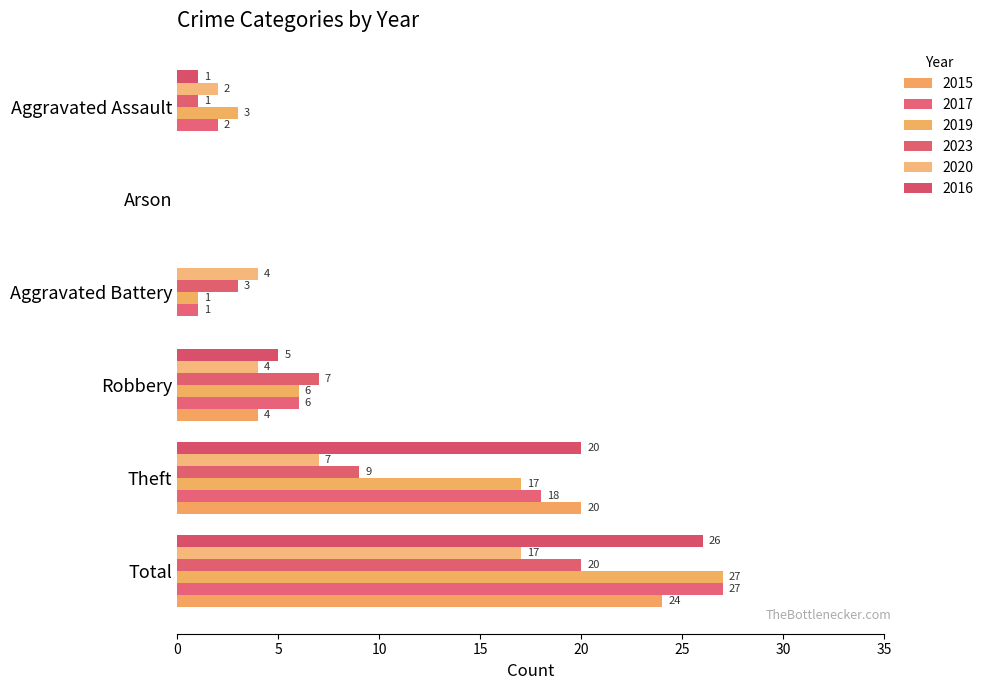

Reading left to right, list all the values displayed in this chart.

2015: Total=24	Theft=20	Robbery=4	Aggravated Battery=0	Arson=0	Aggravated Assault=0
2017: Total=27	Theft=18	Robbery=6	Aggravated Battery=1	Arson=0	Aggravated Assault=2
2019: Total=27	Theft=17	Robbery=6	Aggravated Battery=1	Arson=0	Aggravated Assault=3
2023: Total=20	Theft=9	Robbery=7	Aggravated Battery=3	Arson=0	Aggravated Assault=1
2020: Total=17	Theft=7	Robbery=4	Aggravated Battery=4	Arson=0	Aggravated Assault=2
2016: Total=26	Theft=20	Robbery=5	Aggravated Battery=0	Arson=0	Aggravated Assault=1